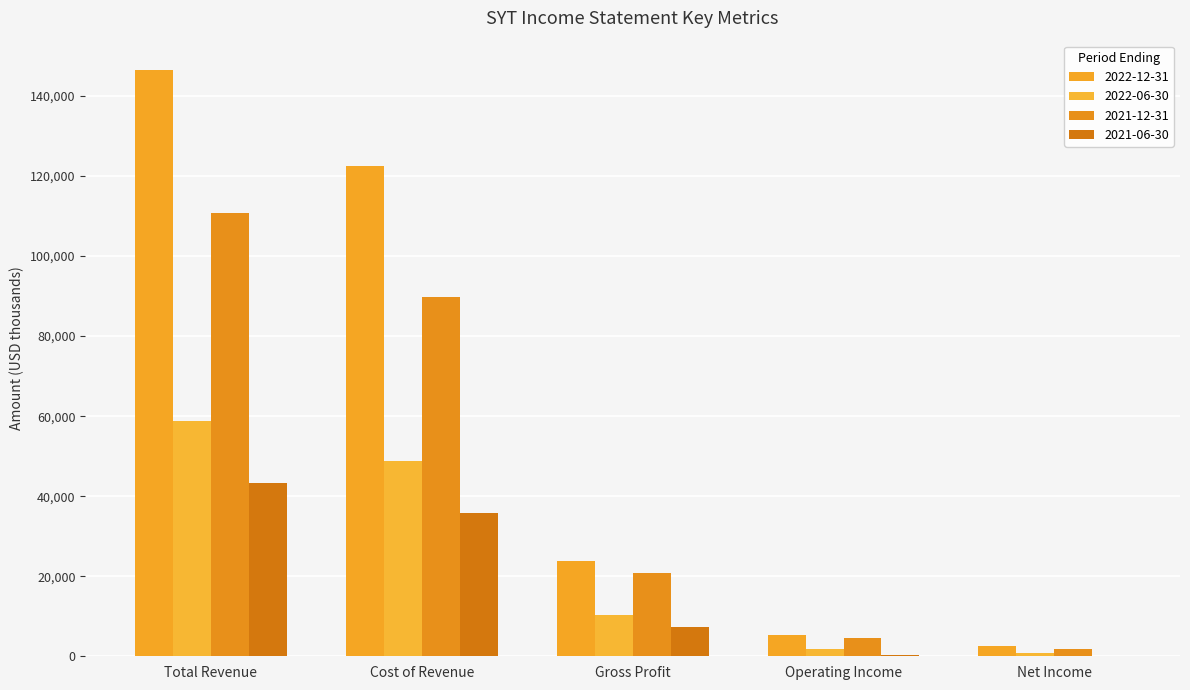

What is the sum of the 2021-12-31 values at Operating Income and Net Income?

6300